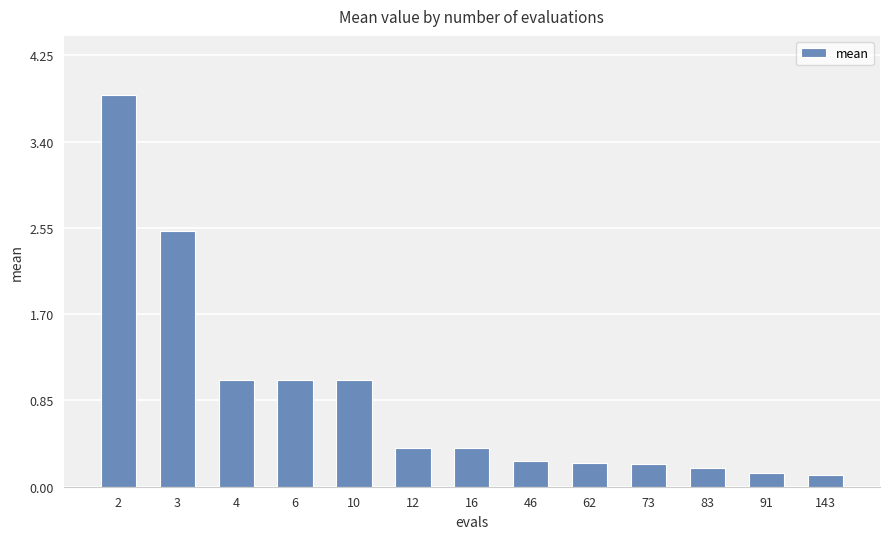

What is the value of the 1st bar from the left?

3.9